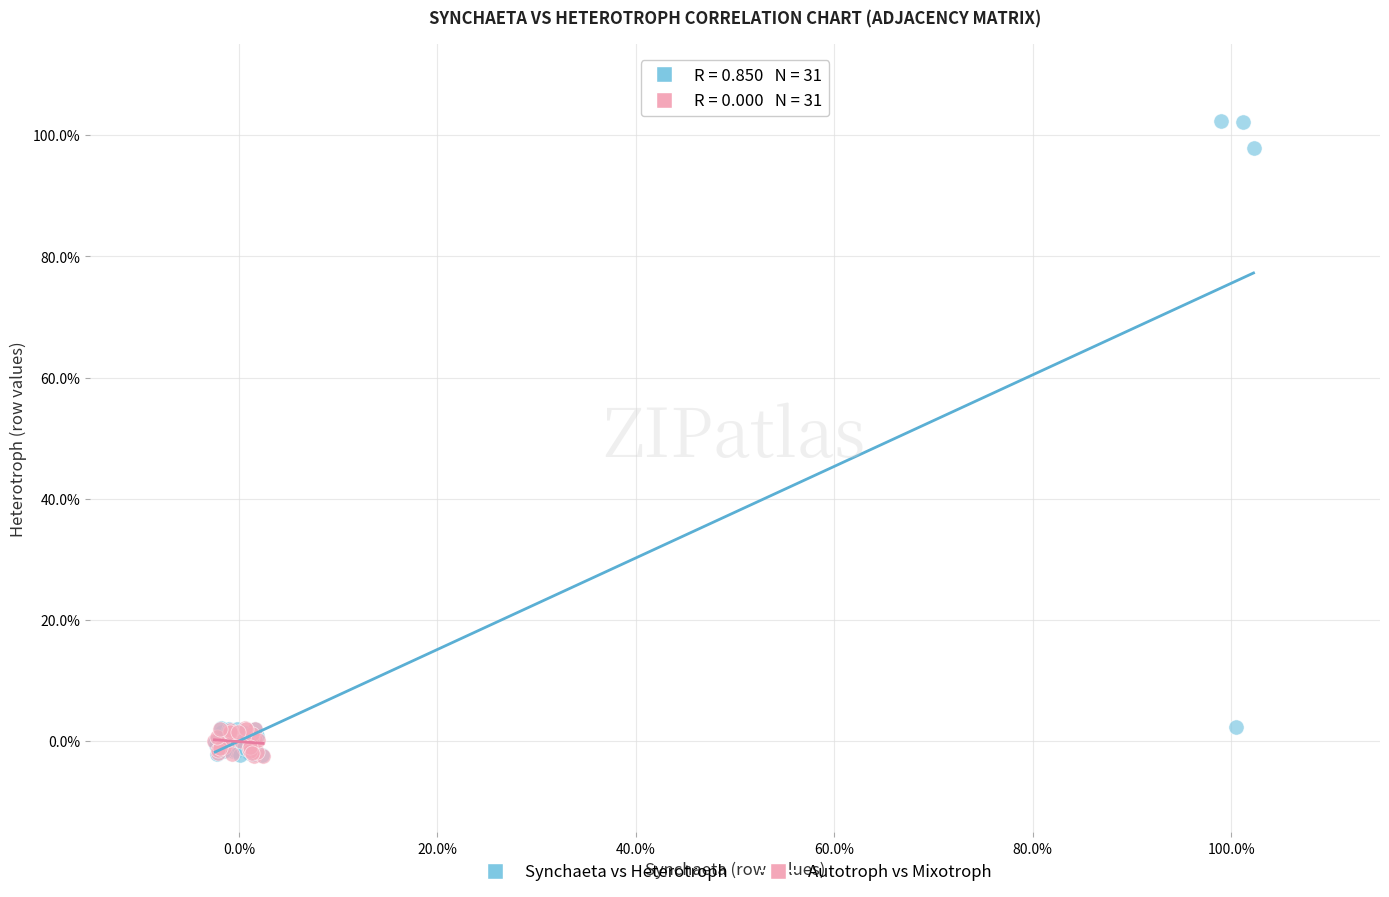

What are all the series names shown in the legend?

Synchaeta vs Heterotroph, Autotroph vs Mixotroph